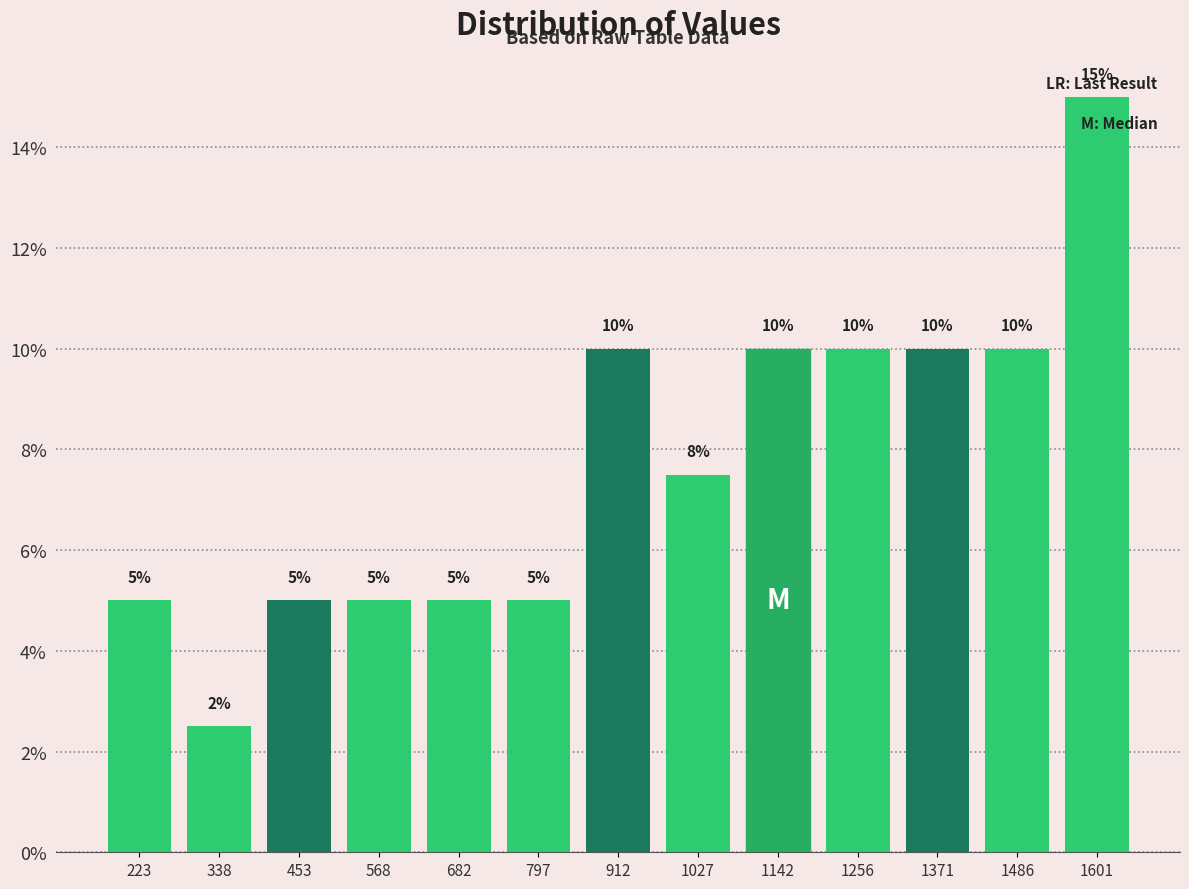

Which range on the x-axis has the tallest bar?

1540 to 1660